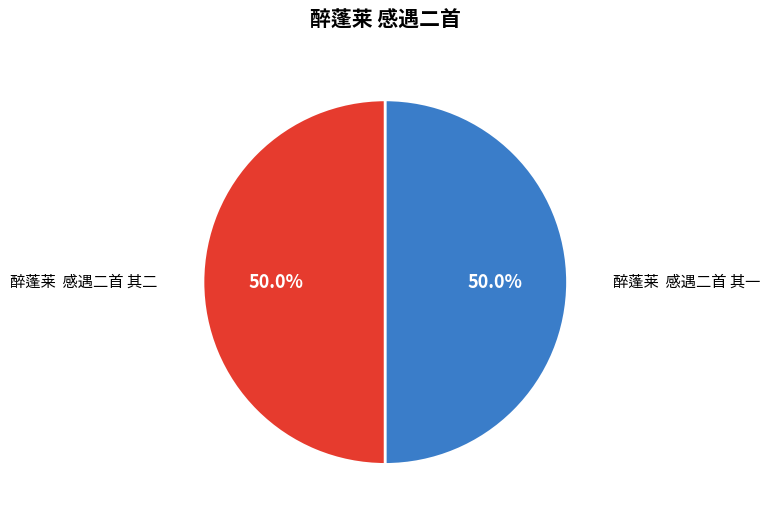

What is the ratio of the value at 醉蓬莱 感遇二首 其二 to the value at 醉蓬莱 感遇二首 其一?

1.0